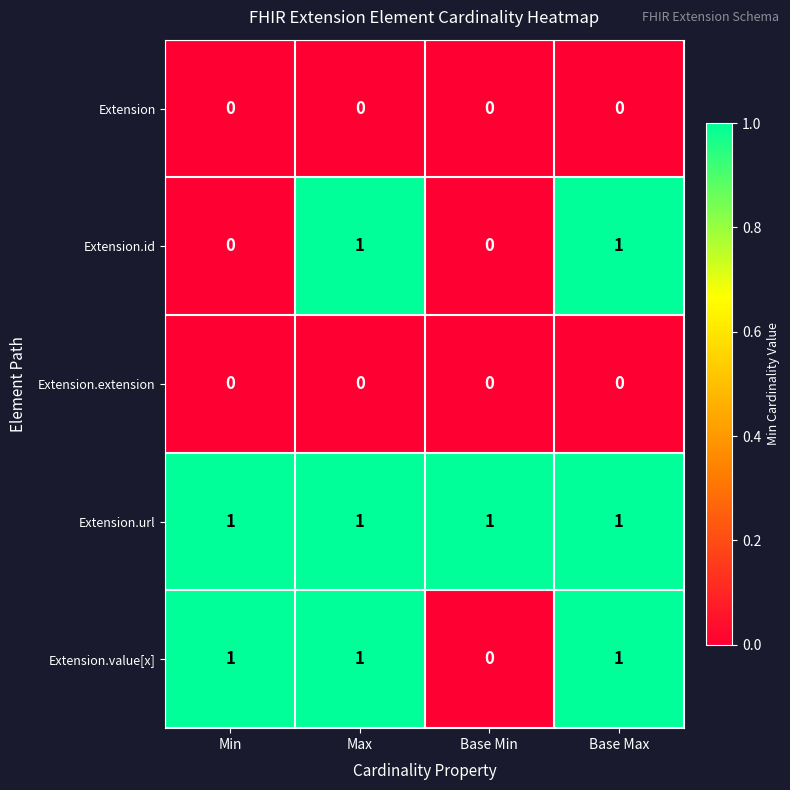

The Extension.extension series shows 0 at Min. True or false?

True